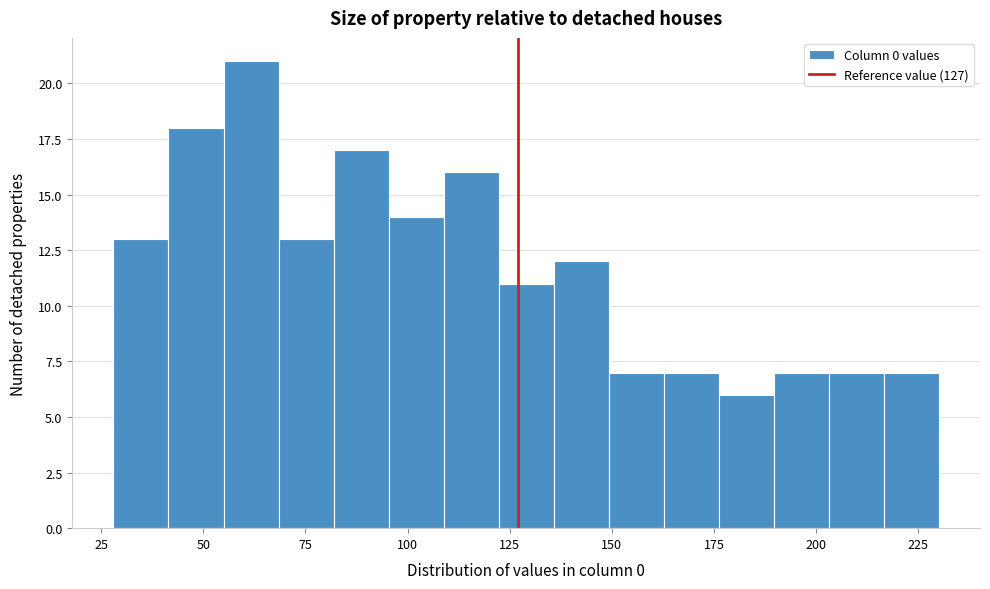

Around what value on the x-axis is the tallest bar? Give the approximate position of its centre, as read against the axis.

60